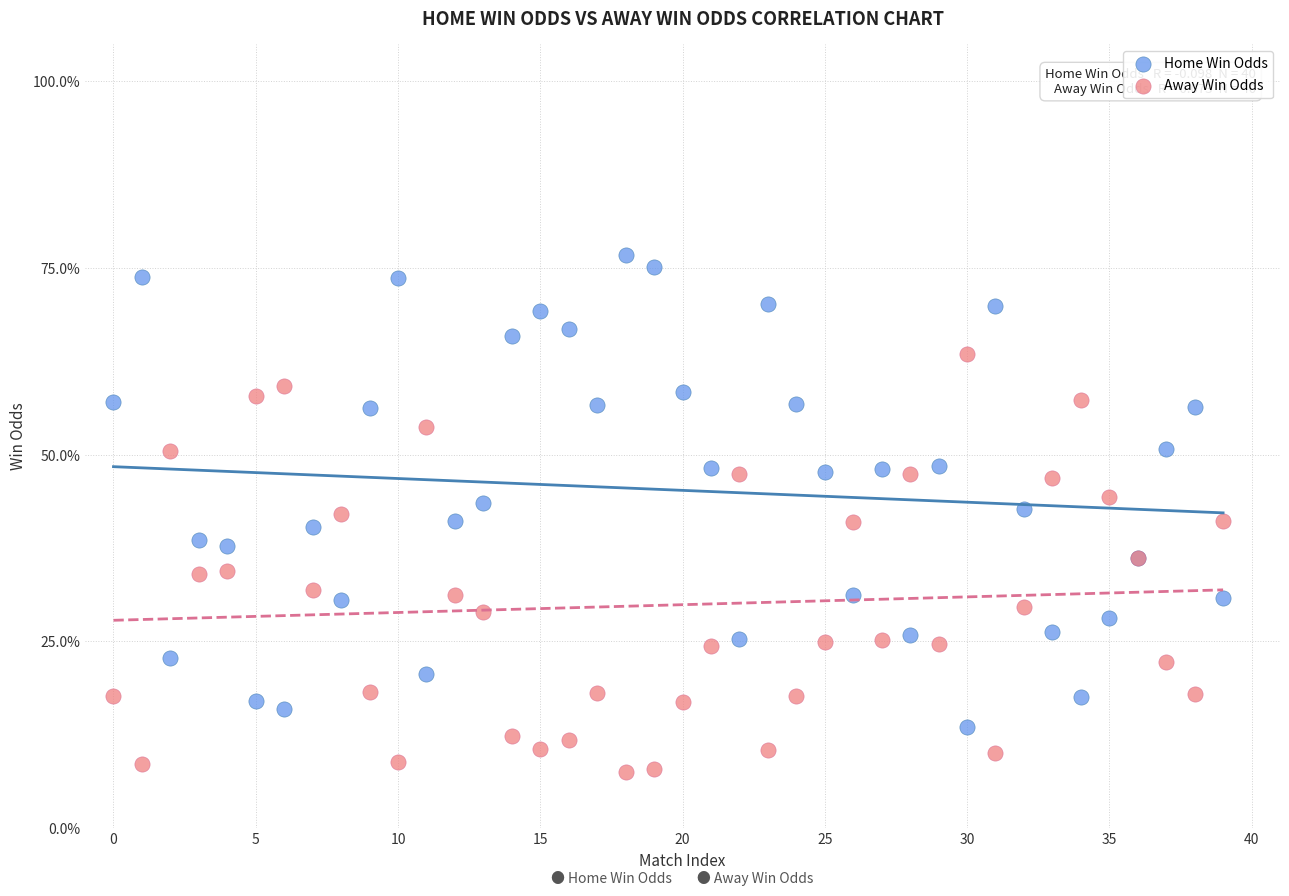

What are all the series names shown in the legend?

Home Win Odds, Away Win Odds